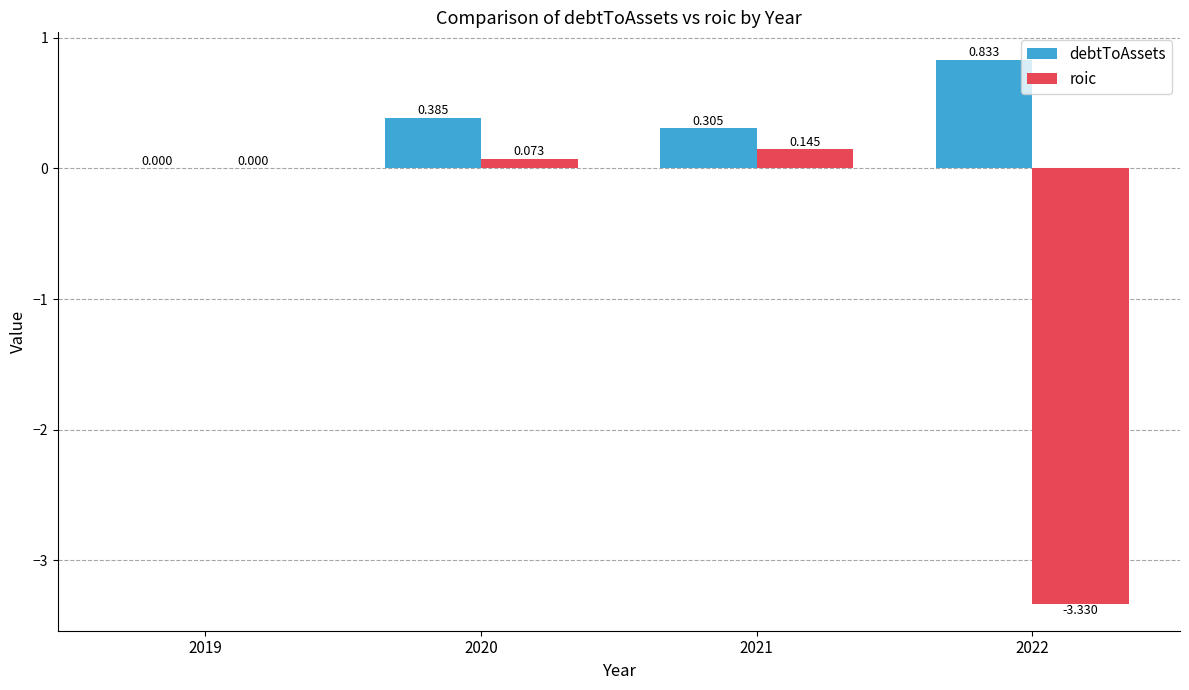

Between 2021 and 2022, which series saw the biggest shift?

roic